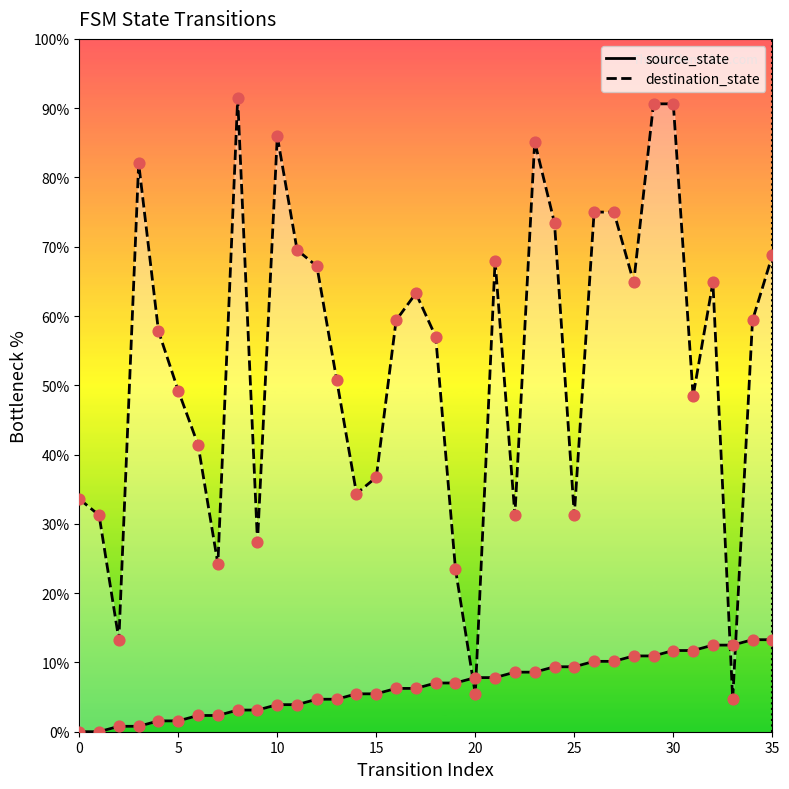

Which series has the largest total across all categories?

destination_state